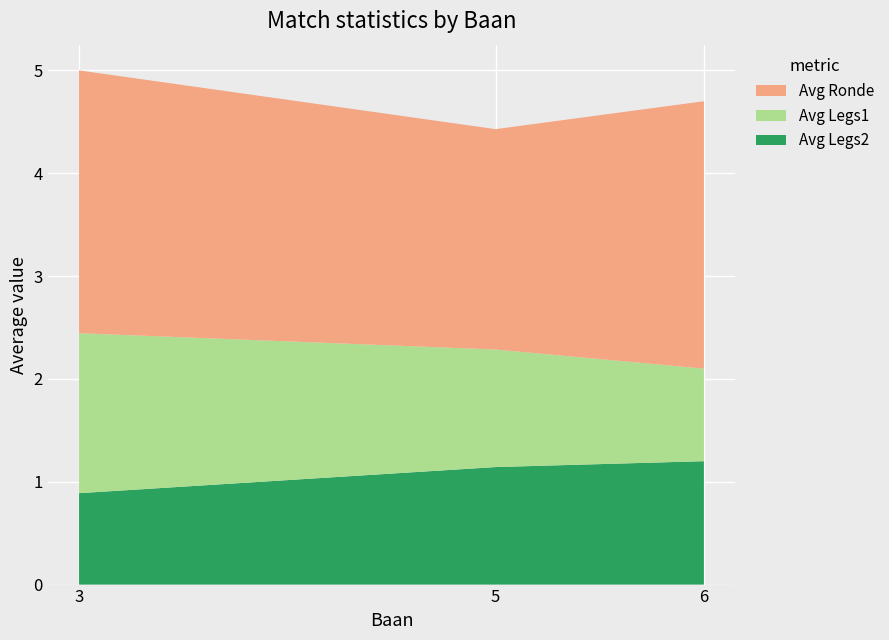

What is the total value across all series at 5?

4.4